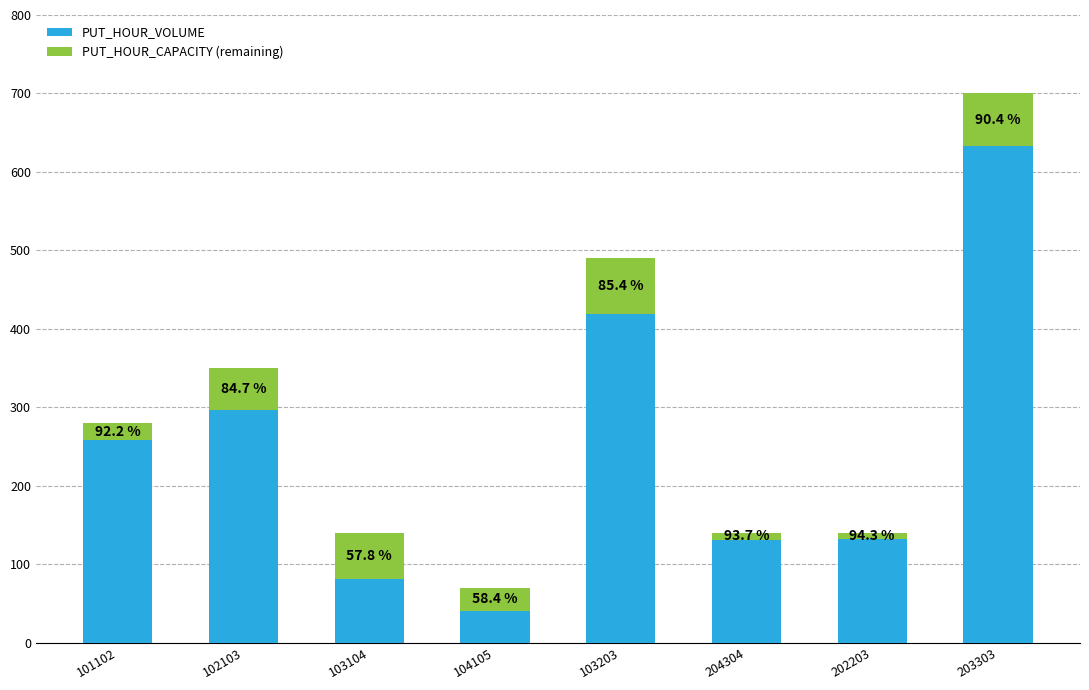

Does the chart contain any negative values?

No